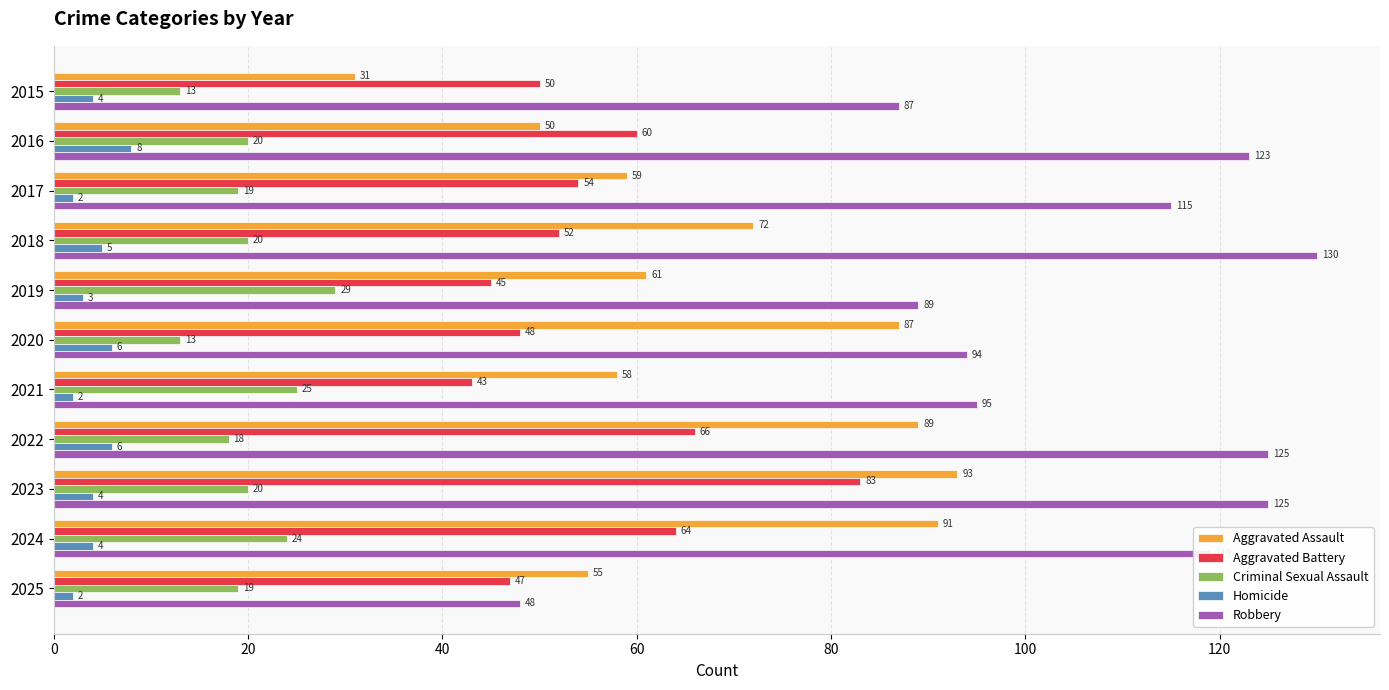

What is the difference between the second highest and minimum values in the Robbery series?

77